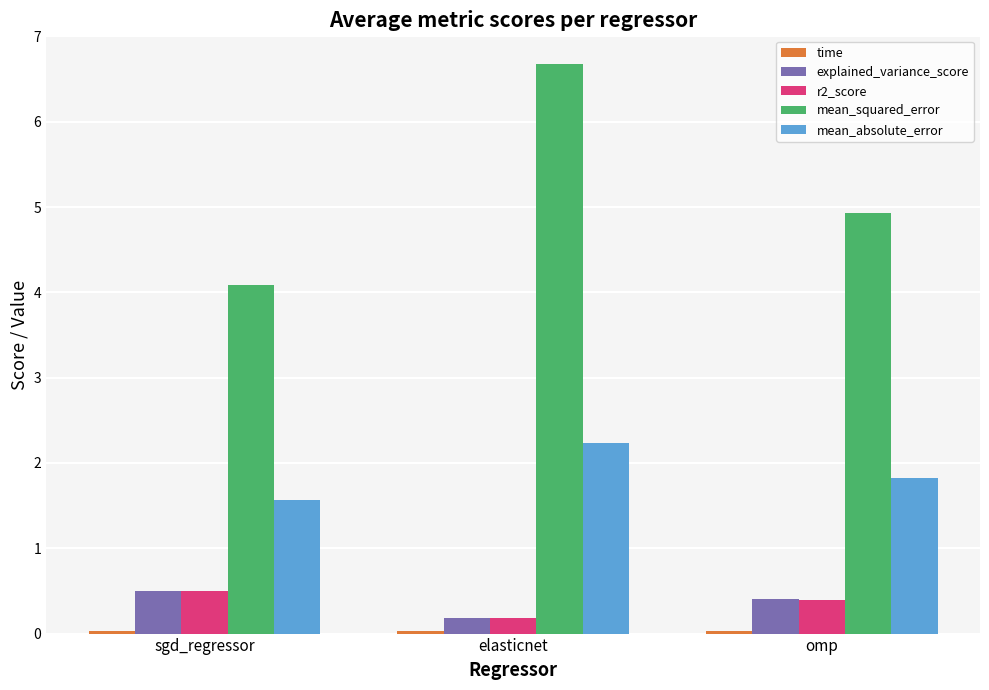

Does the chart contain stacked bars?

No